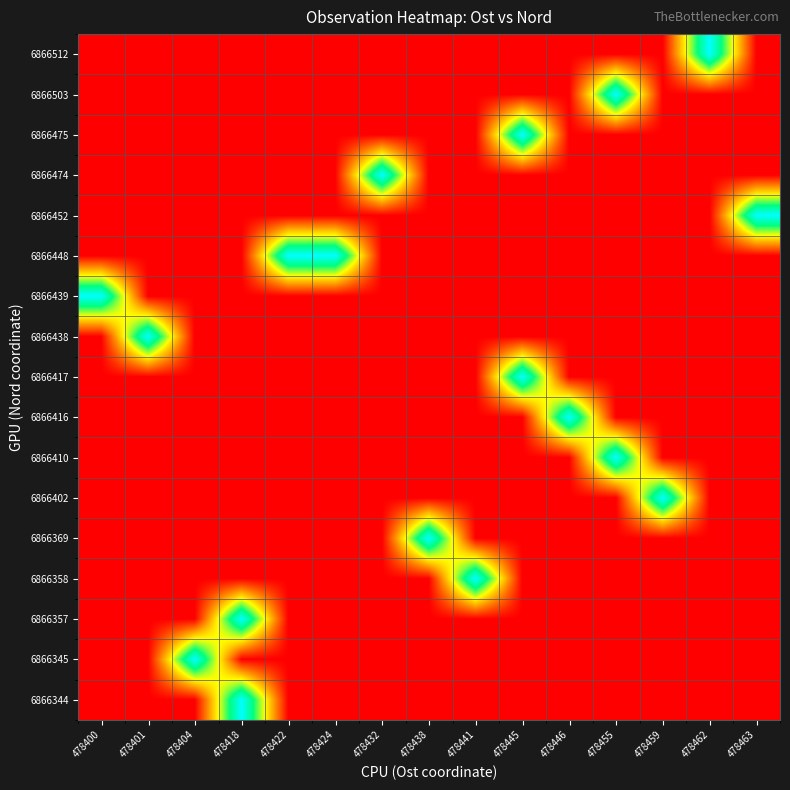

How many categories are shown in the chart?

15